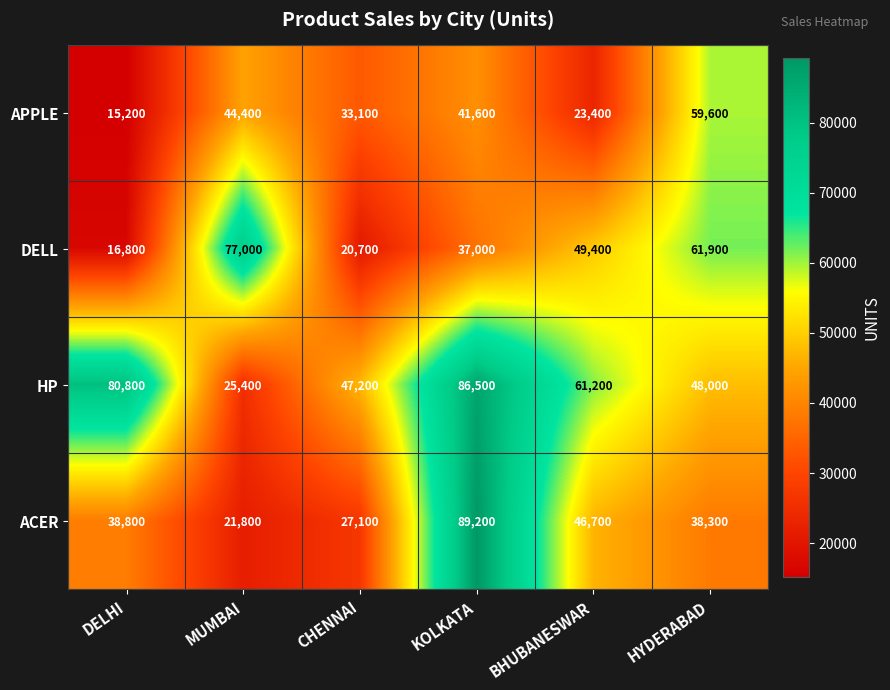

What is the spread (max minus min) of values at BHUBANESWAR?

37800